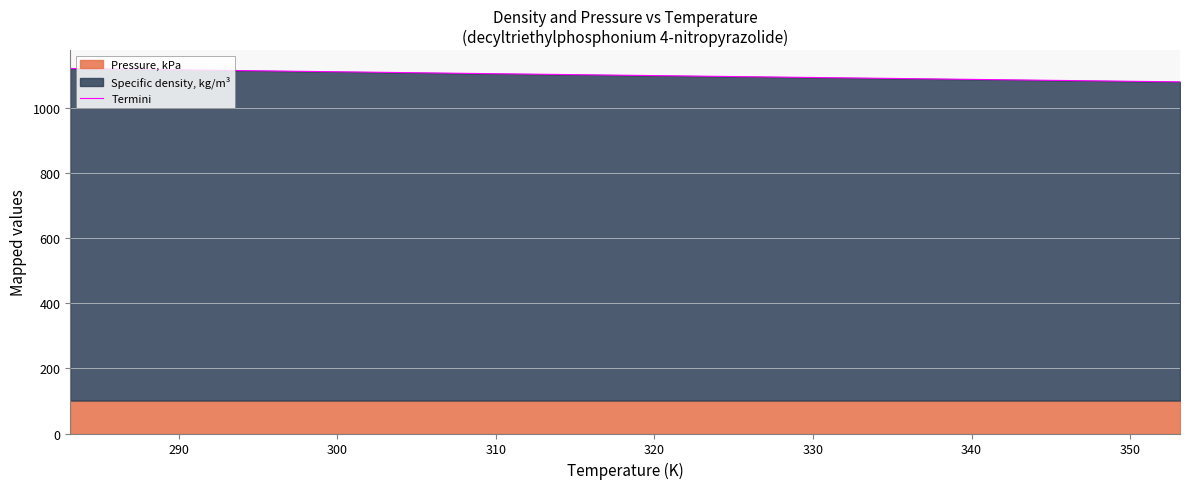

What is the minimum value for Termini?

1080.1